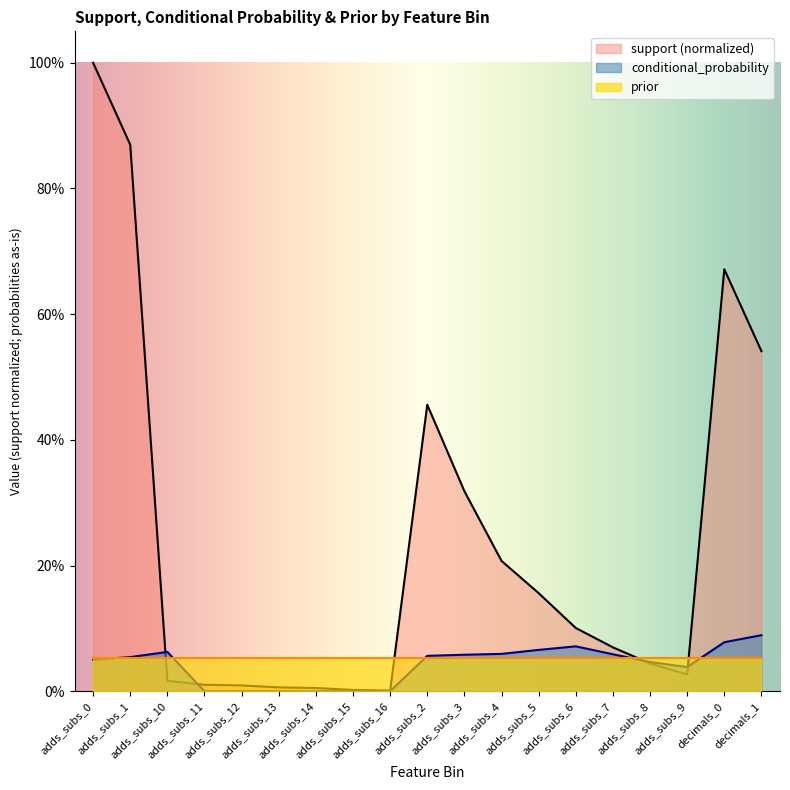

Which series has the largest total across all categories?

support (normalized)